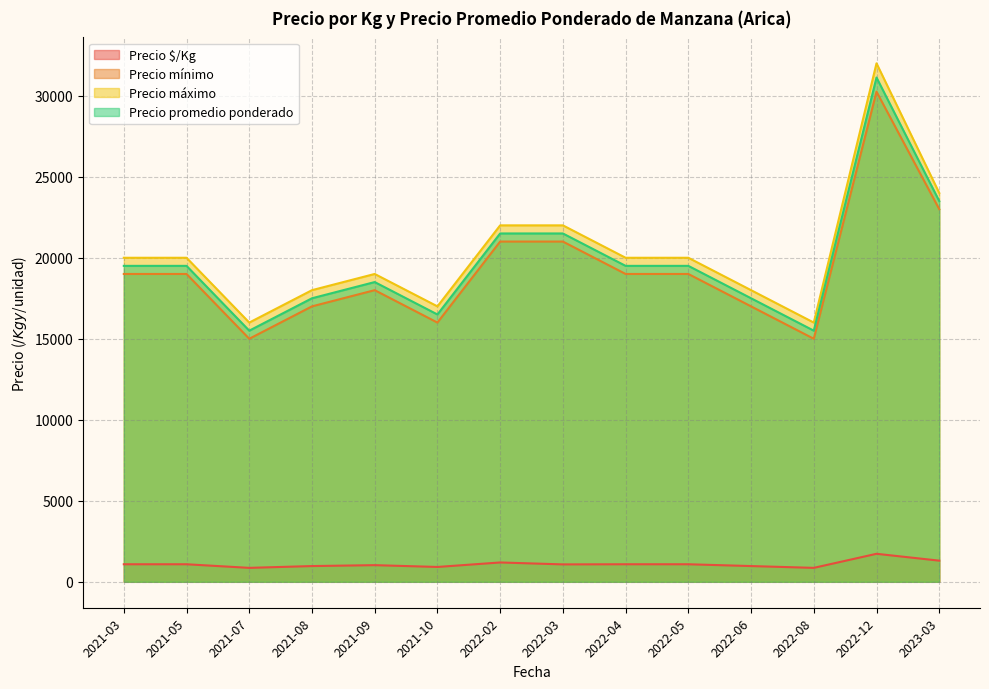

What is the difference between the maximum and second lowest values in the Precio $/Kg series?

868